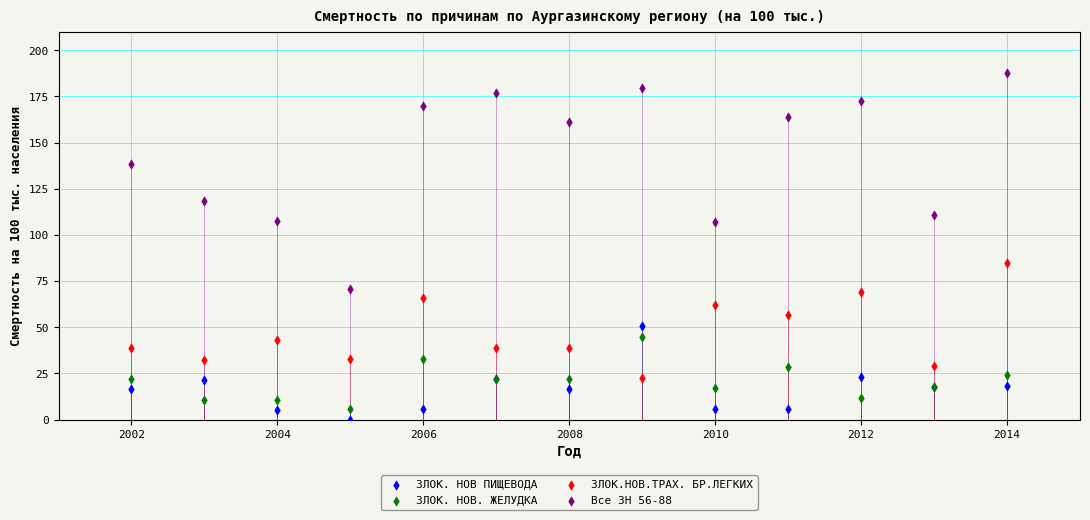

Which series reaches the maximum Y coordinate?

Все ЗН 56-88